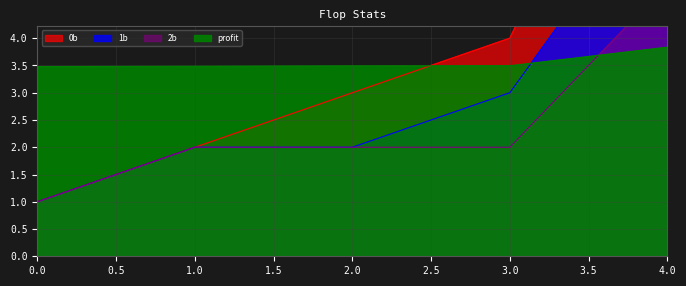

What are all the series names shown in the legend?

0b, 1b, 2b, profit